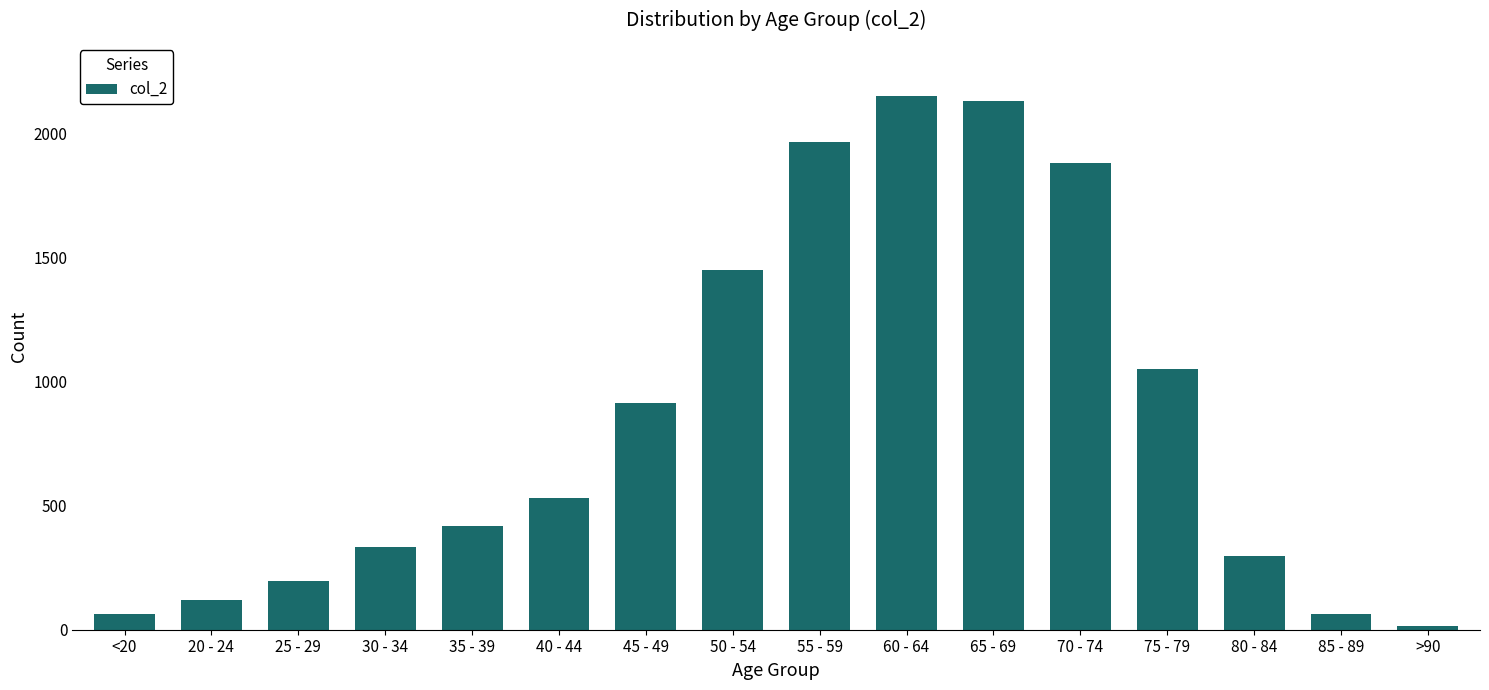

Reading left to right, what are all the values shown in this chart?

62	121	196	333	420	530	915	1450	1965	2151	2130	1882	1053	296	62	15